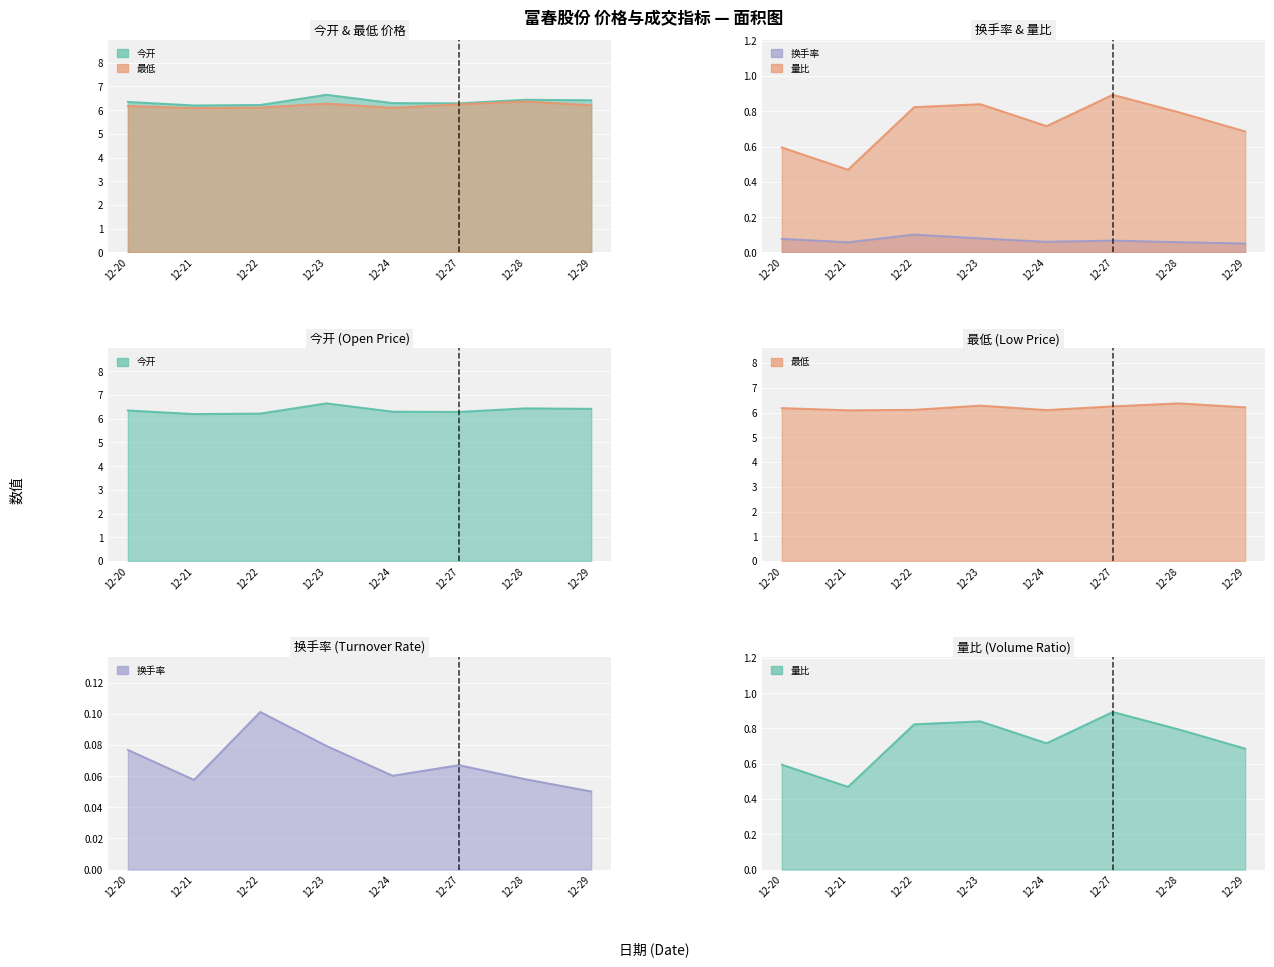

The value of 最低 at 12-24 is 6.1. True or false?

True